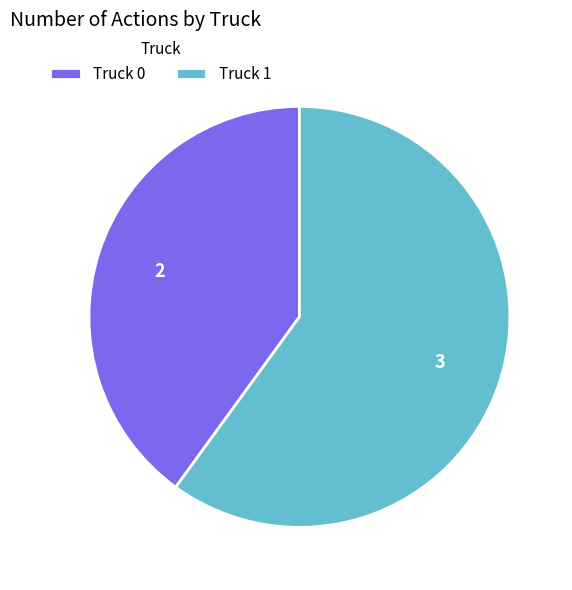

Which category accounts for the majority?

Truck 1